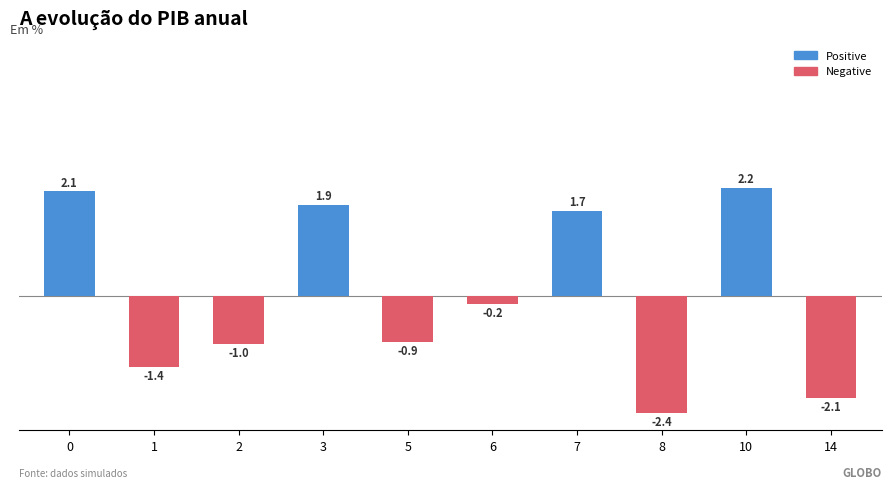

Which series changed the most between 5 and 14?

x2 (centered)